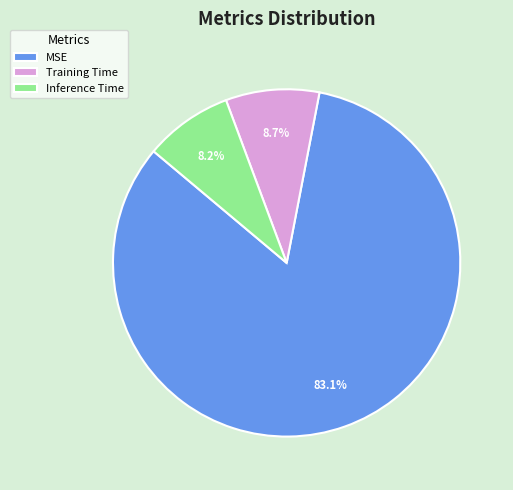

To the nearest percent, what is the combined percentage of MSE and Inference Time?

91%